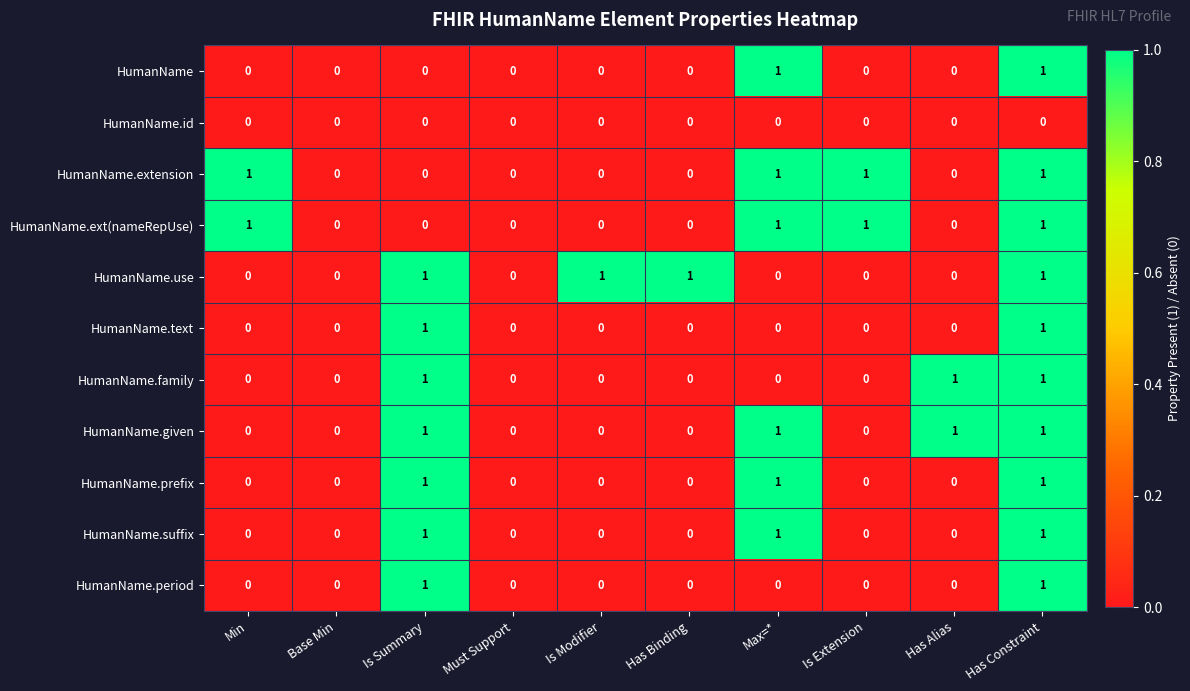

At which category is the sum across all series the highest?

Has Constraint